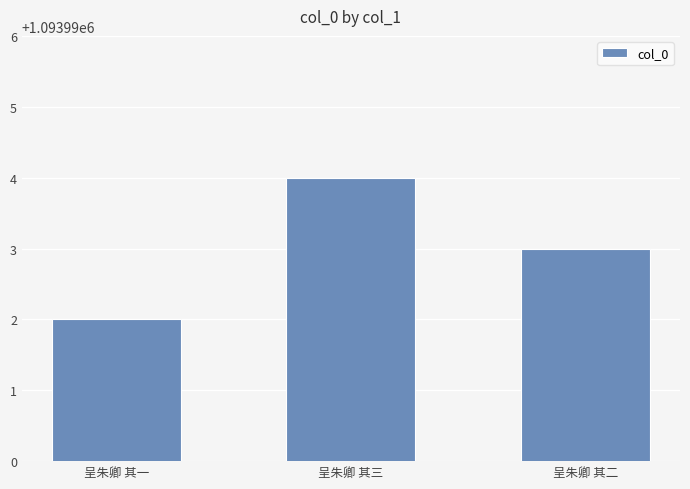

The value at 呈朱卿 其二 is 1531036. True or false?

False